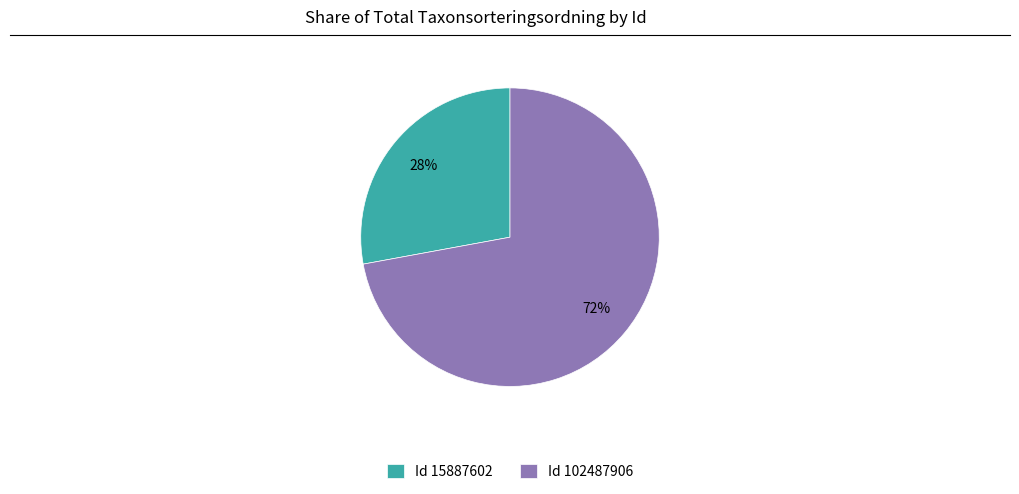

Rank the categories by value from highest to lowest.

Id 102487906, Id 15887602